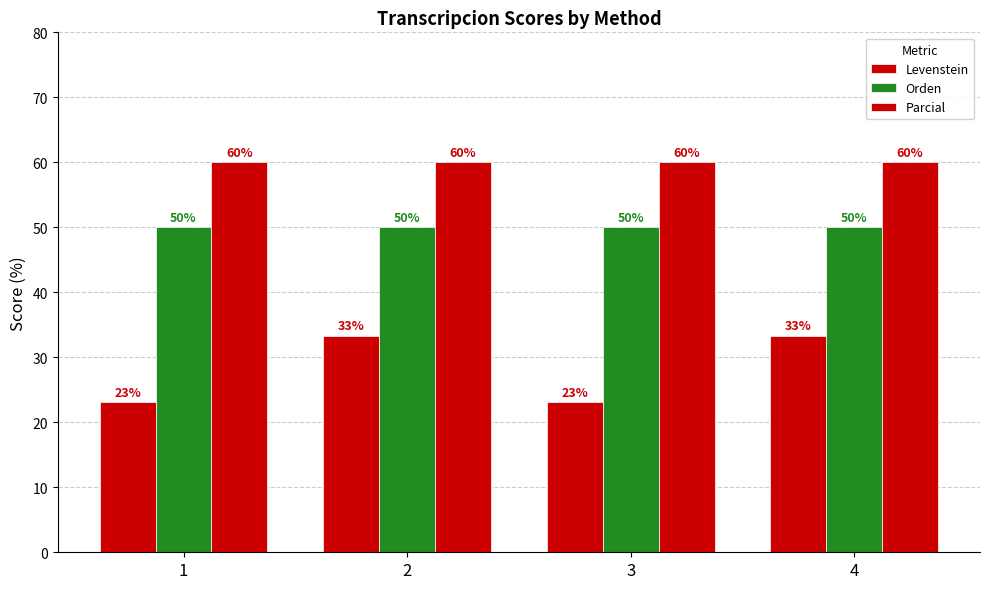

Reading left to right, what are all the values shown in this chart?

Levenstein: 1=23.1	2=33.3	3=23.1	4=33.3
Orden: 1=50.0	2=50.0	3=50.0	4=50.0
Parcial: 1=60.0	2=60.0	3=60.0	4=60.0